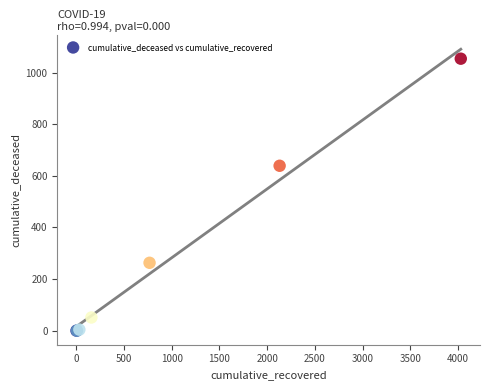

What Y value in the scatter plot is closest to 527?

639